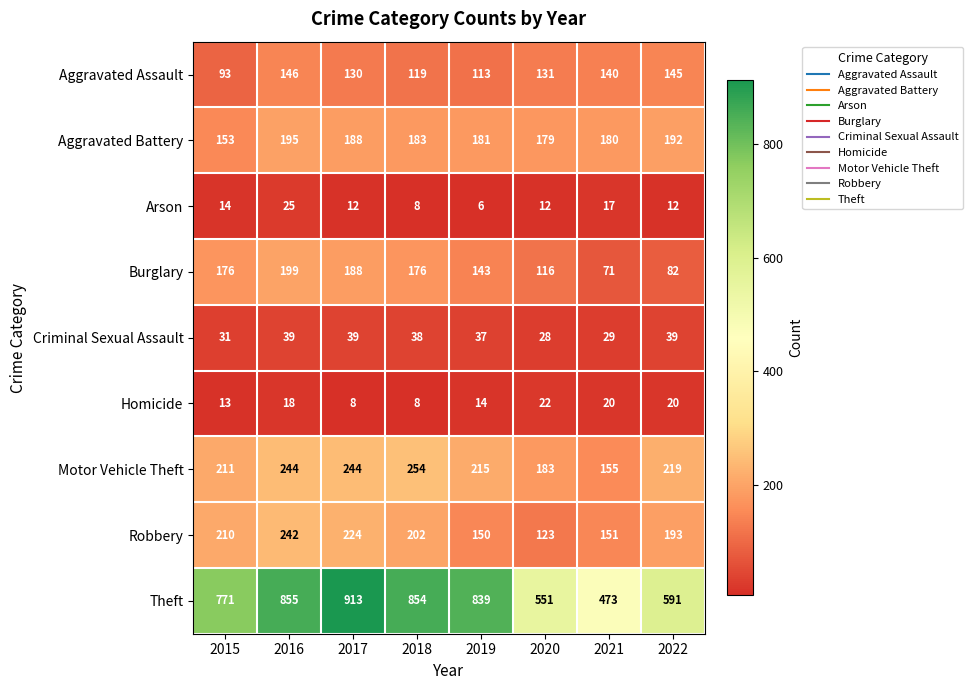

Which series has the widest spread of values?

Theft